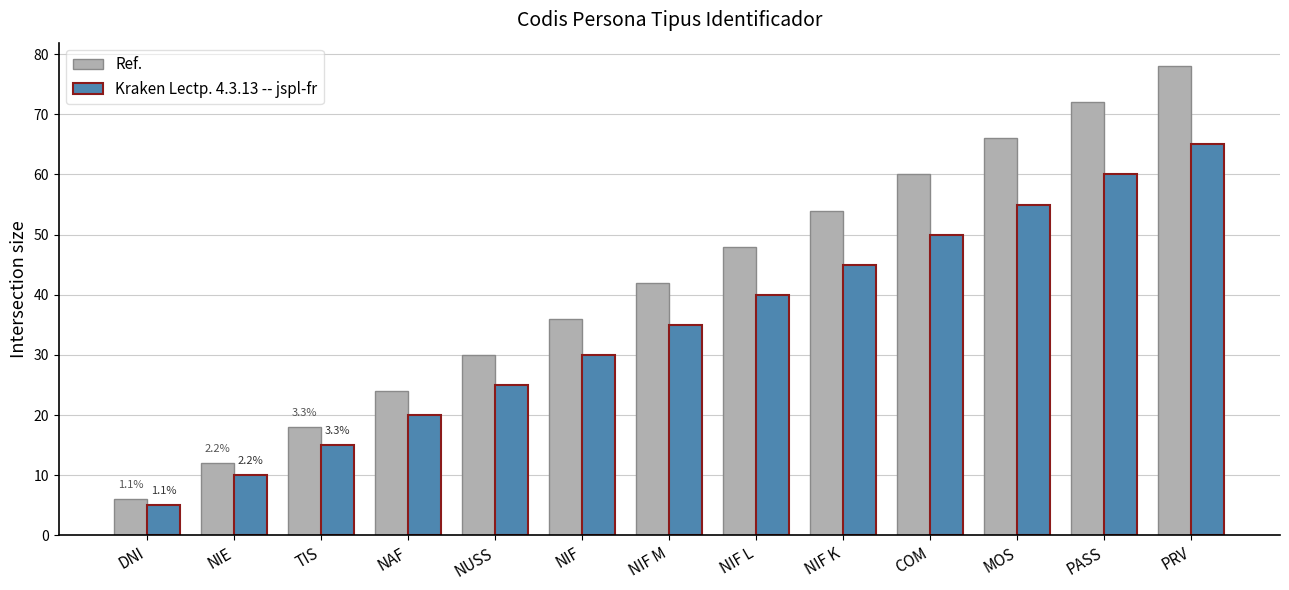

How many data points does each series have?

13